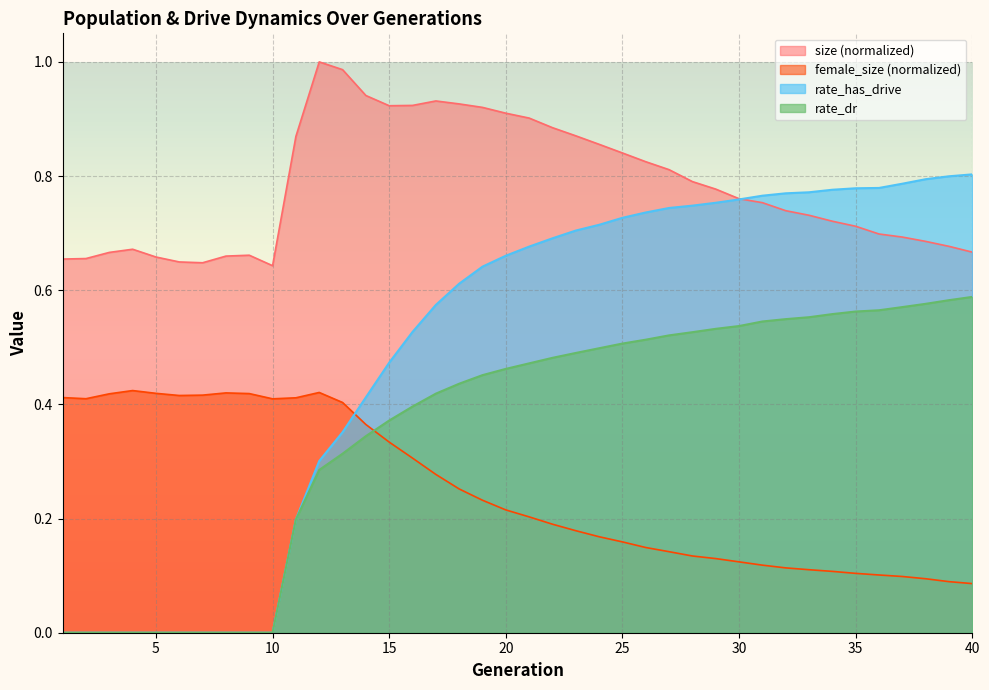

The value of rate_has_drive at 37 is 1.1. True or false?

False